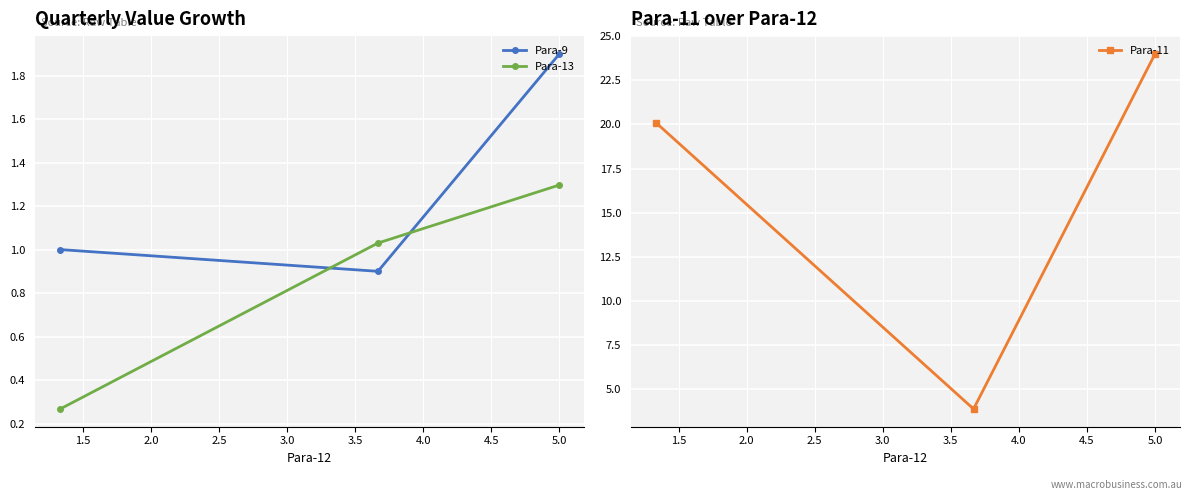

How many lines are shown in the chart?

3